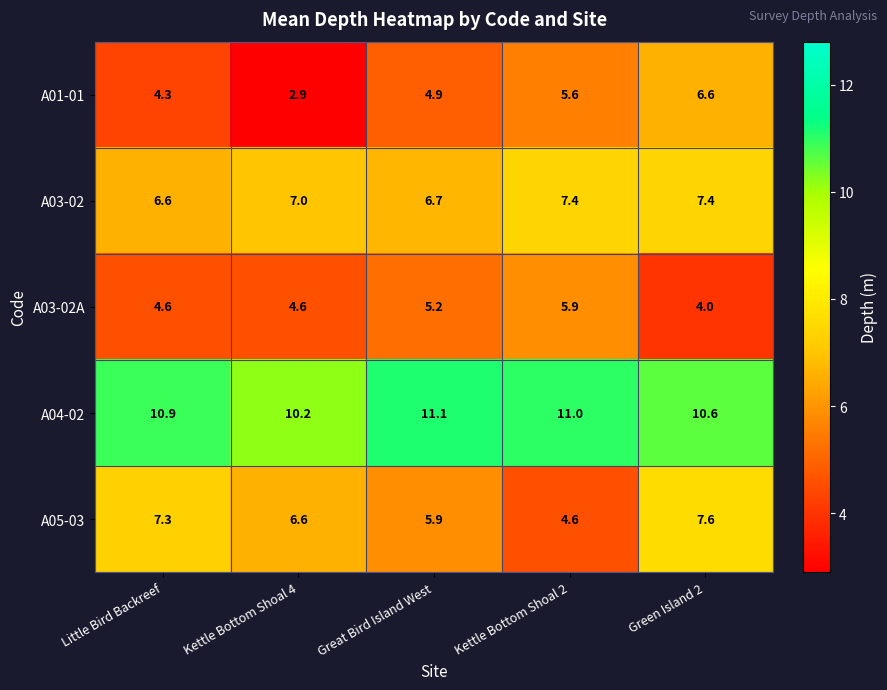

At how many categories does at least one series exceed 5?

5